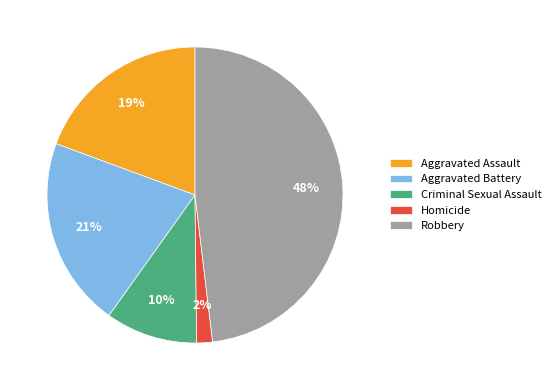

Is there a majority slice in this chart?

No